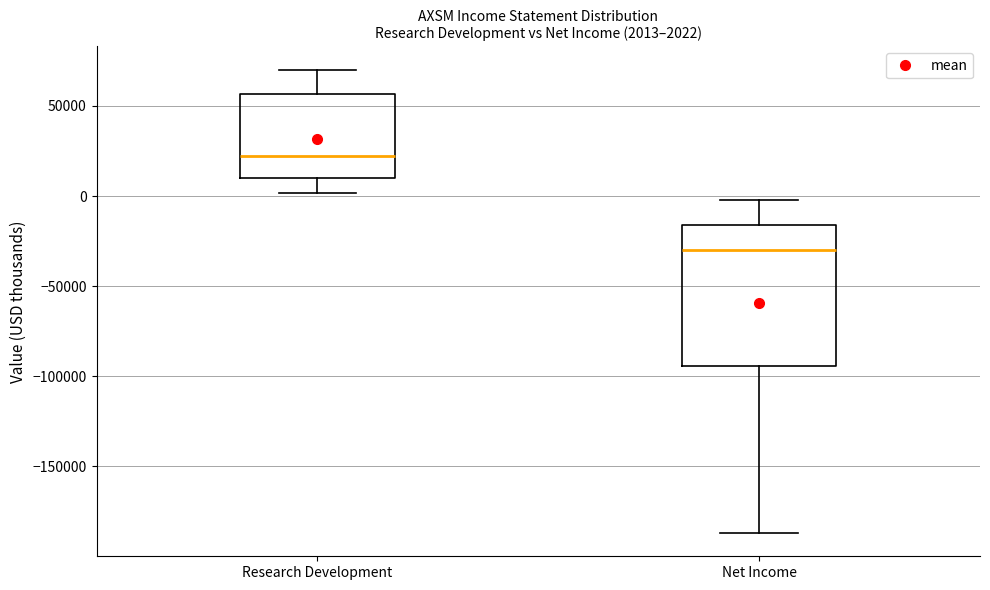

Which box's median line is the lowest?

Net Income